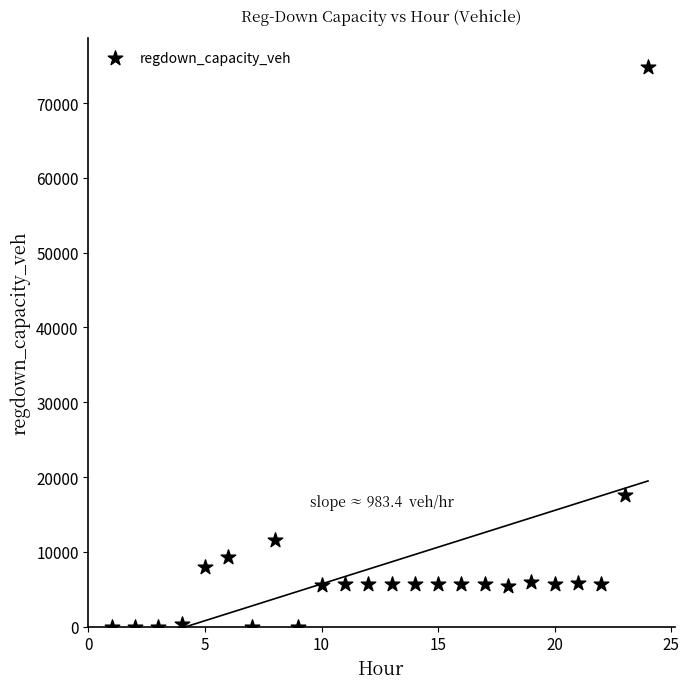

What is the range of X values (max minus min)?

23.0